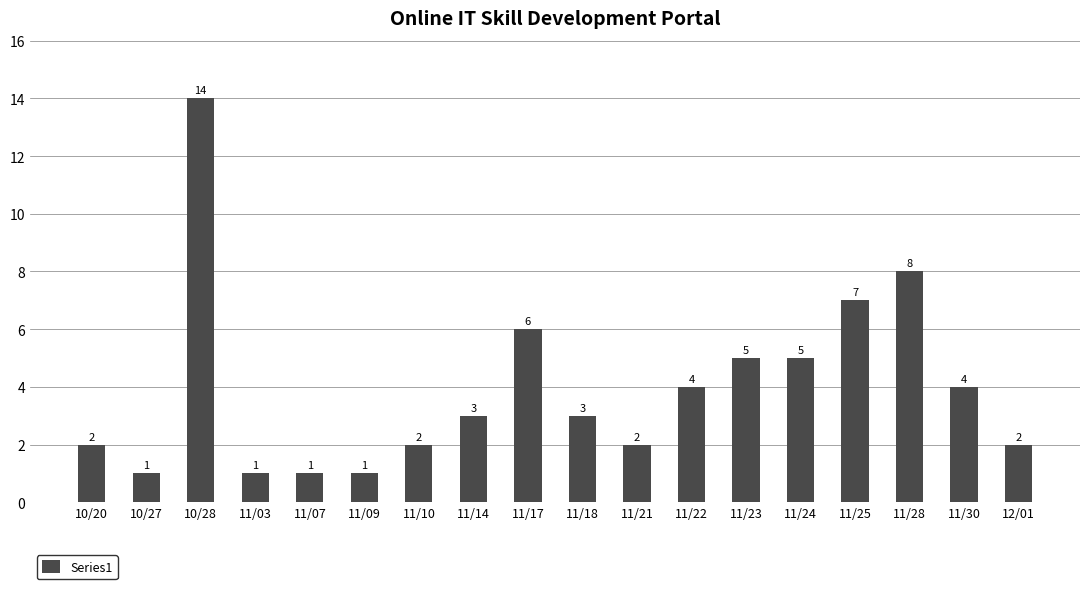

The chart shows a value of 4 at 11/30. True or false?

True